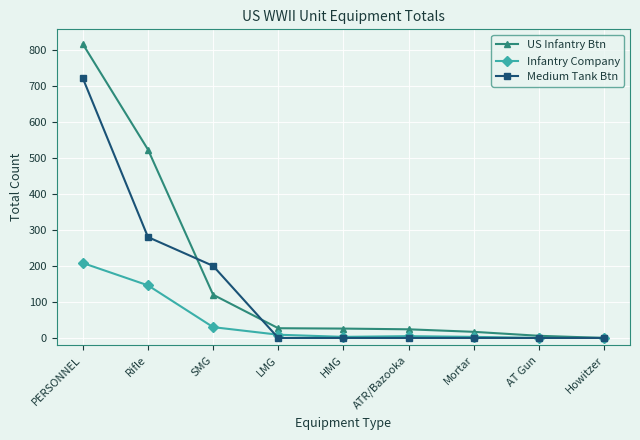

True or false: US Infantry Btn has more than 2 interior local peaks.

False